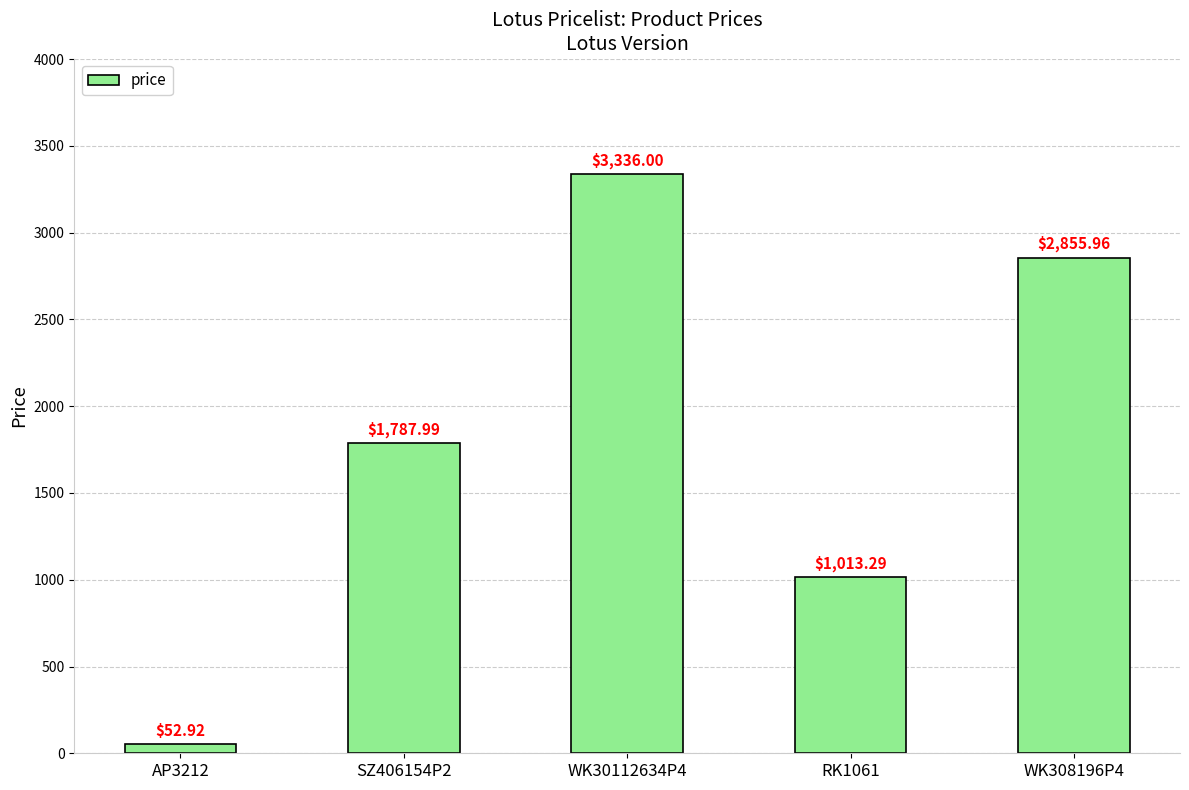

Reading left to right, list all the values displayed in this chart.

52.9	1788.0	3336.0	1013.3	2856.0